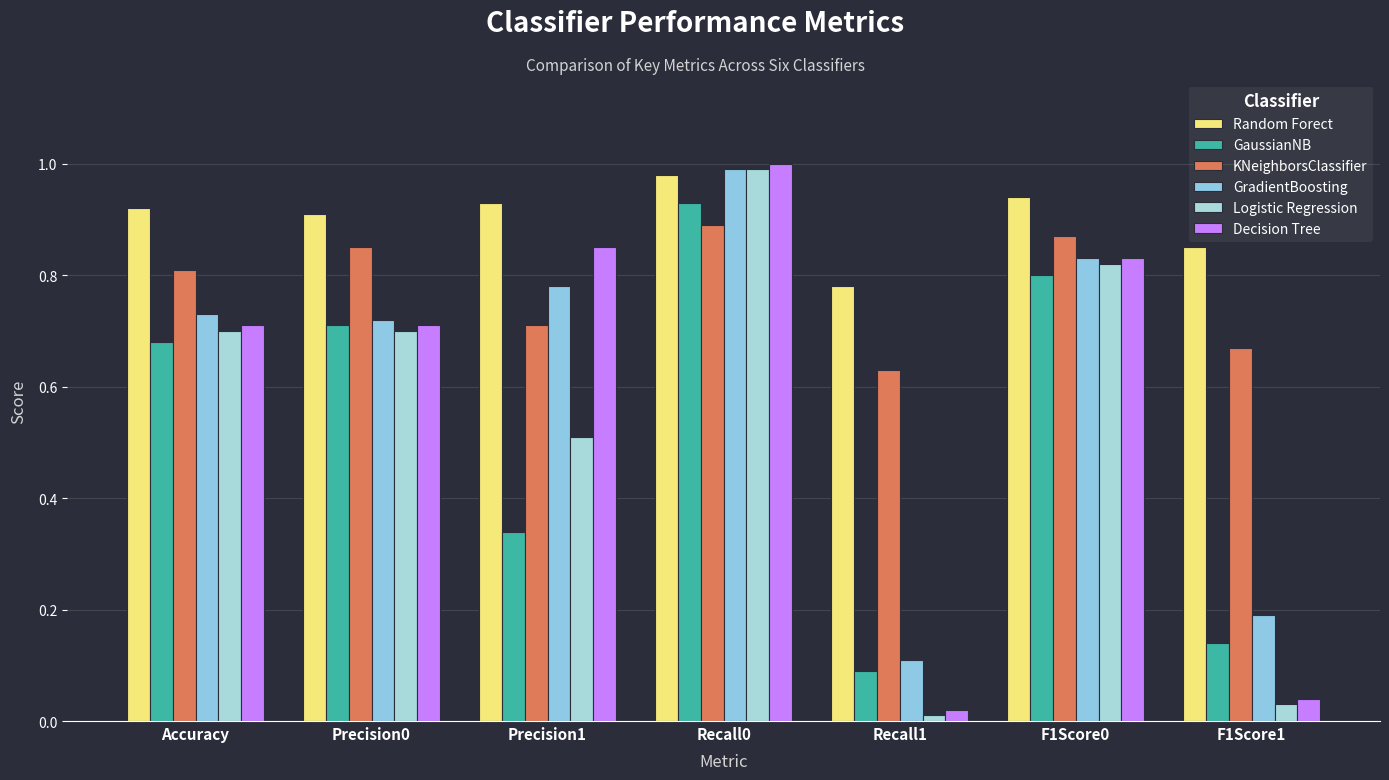

The value of Logistic Regression at Precision1 is 0.8. True or false?

False